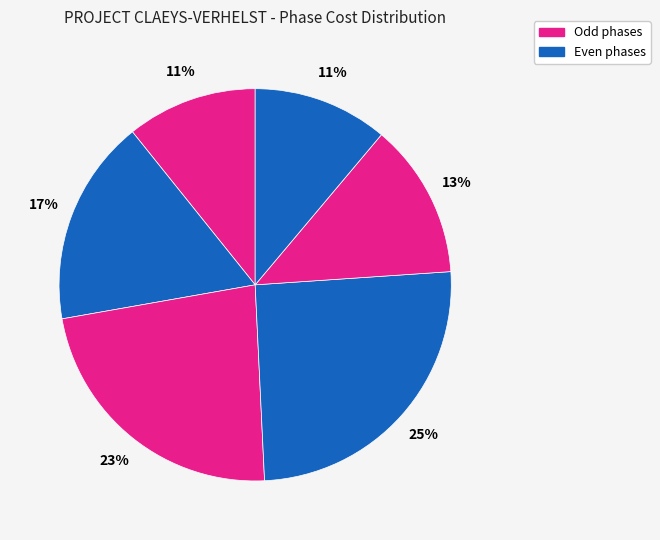

How many segments does this pie chart have?

6